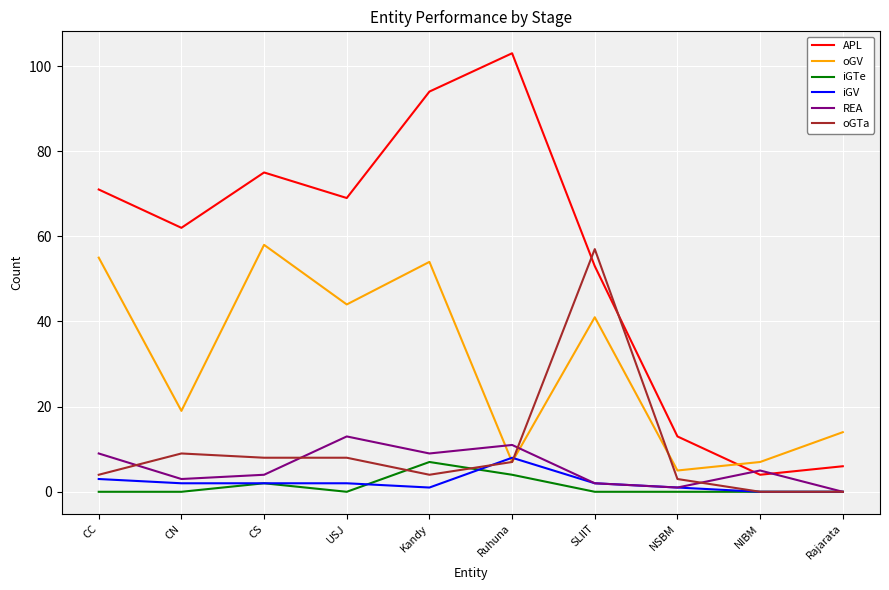

What position from the left is Ruhuna?

6